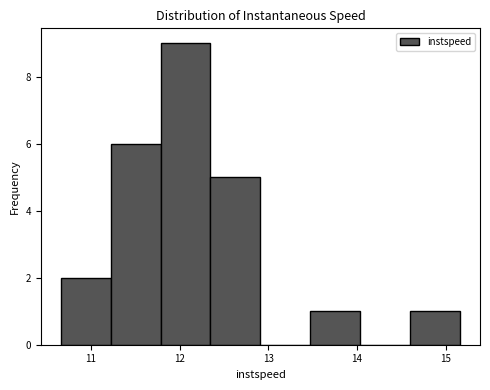

Over which range of the x-axis is the bar tallest?

11.8 to 12.3